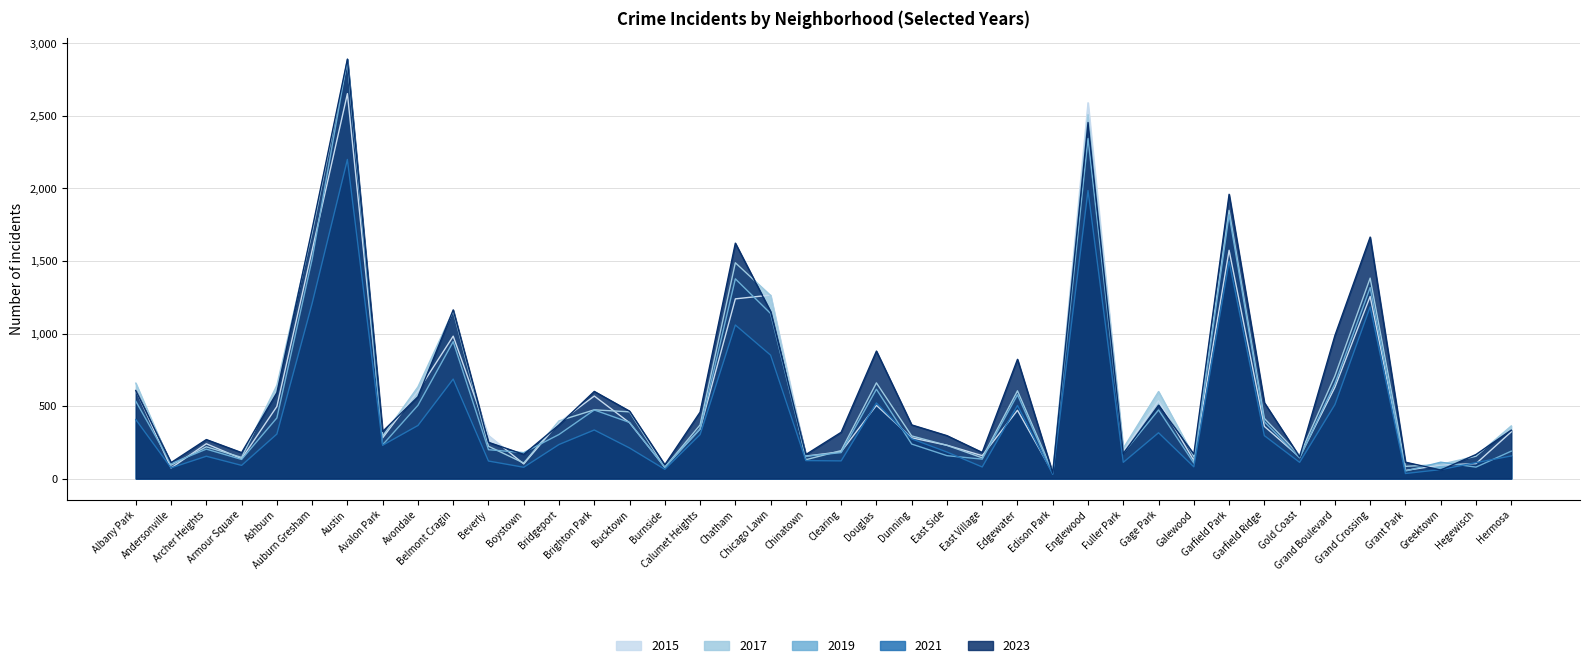

What position from the right is Bucktown?

26